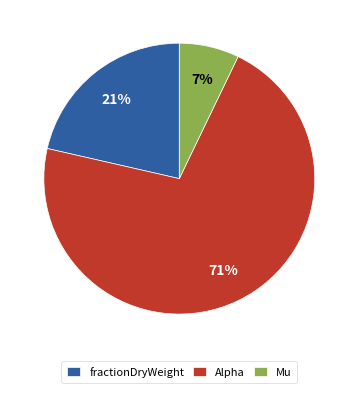

Rank the categories by value from lowest to highest.

Mu, fractionDryWeight, Alpha